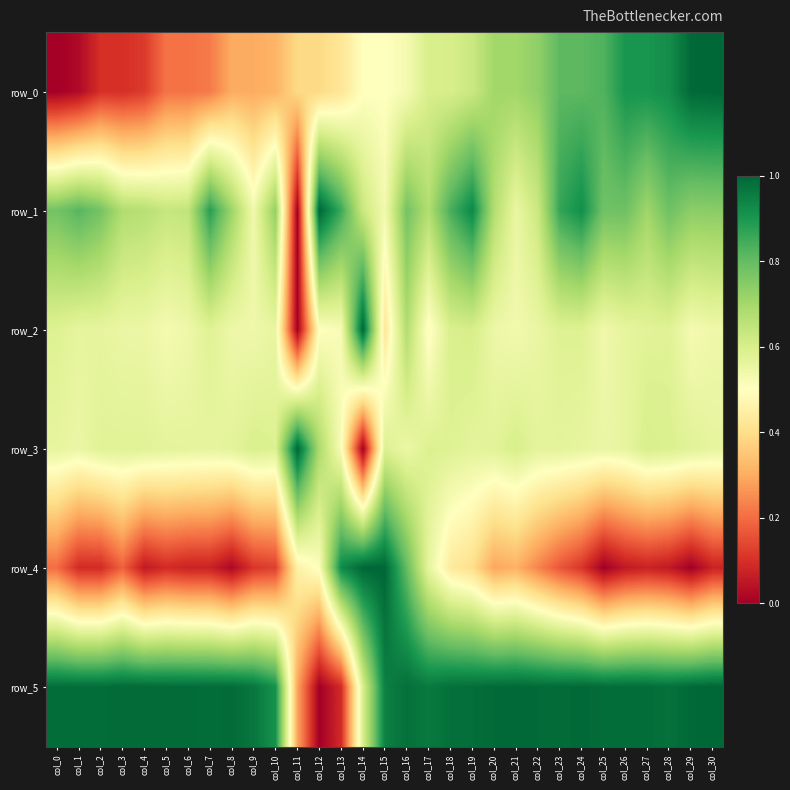

Rank the categories by row_1 value from highest to lowest.

col_12, col_19, col_24, col_7, col_23, col_13, col_18, col_1, col_26, col_28, col_25, col_0, col_2, col_16, col_30, col_29, col_10, col_8, col_27, col_3, col_17, col_20, col_4, col_6, col_5, col_14, col_22, col_21, col_9, col_15, col_11